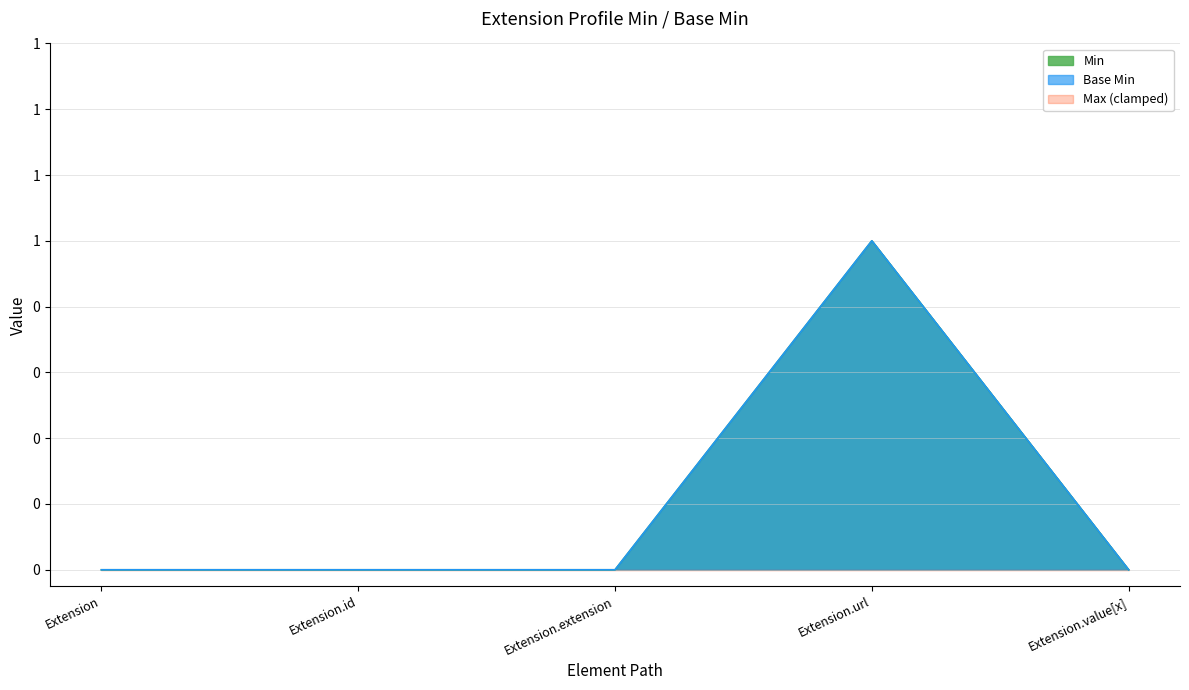

Between Extension.url and Extension, which is larger?

Extension.url